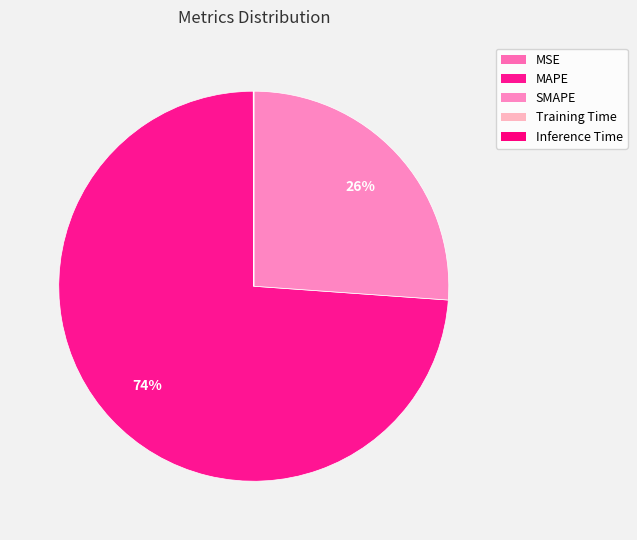

Which category has the smallest portion of the pie?

Inference Time